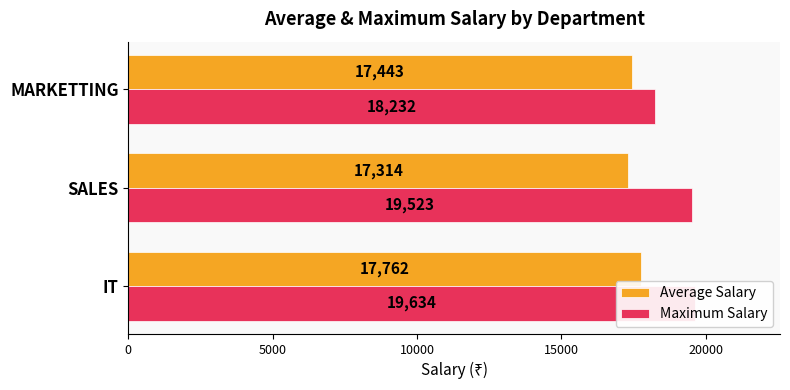

Which series has the largest total across all categories?

Maximum Salary